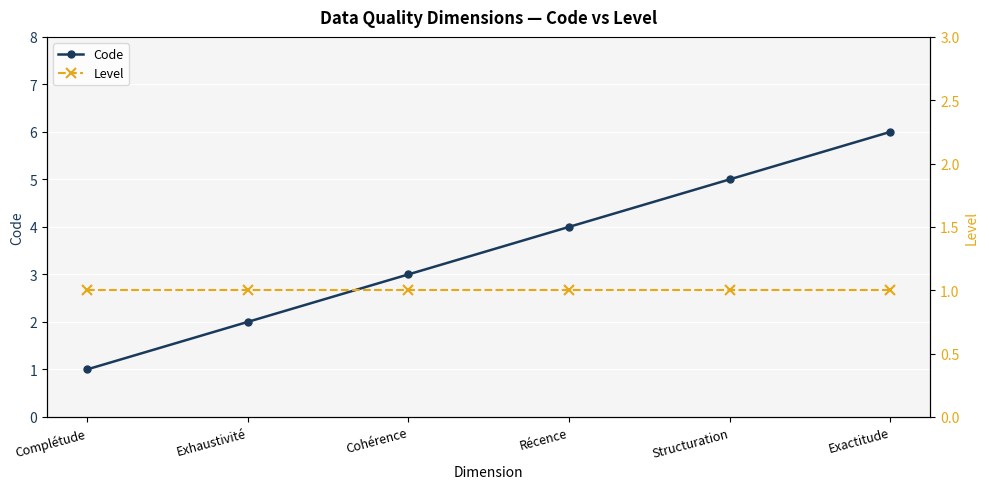

What is the label of the 6th point from the right?

Complétude